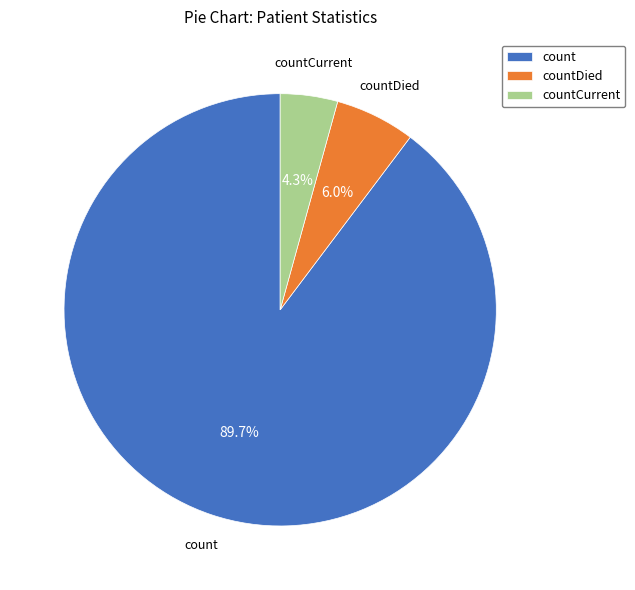

How many slices are in this pie chart?

3